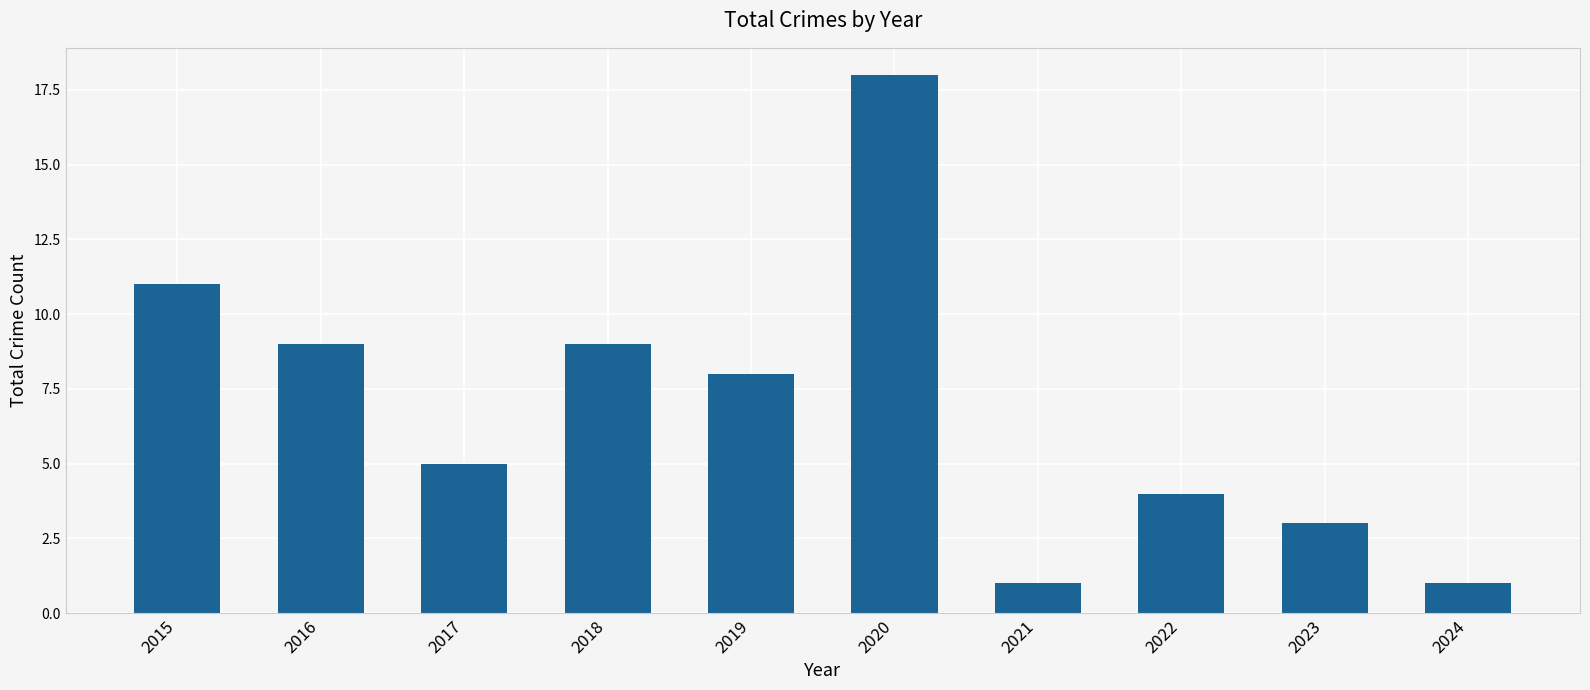

Reading left to right, what are all the values shown in this chart?

2015=11	2016=9	2017=5	2018=9	2019=8	2020=18	2021=1	2022=4	2023=3	2024=1